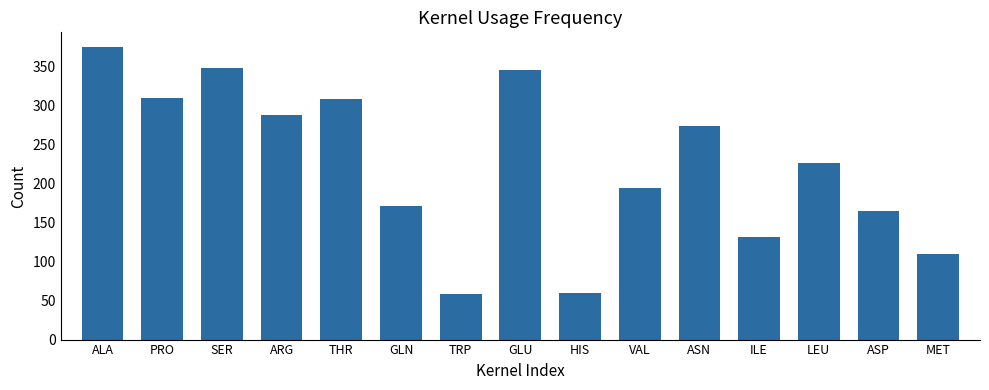

The value at HIS is 60.2. True or false?

True